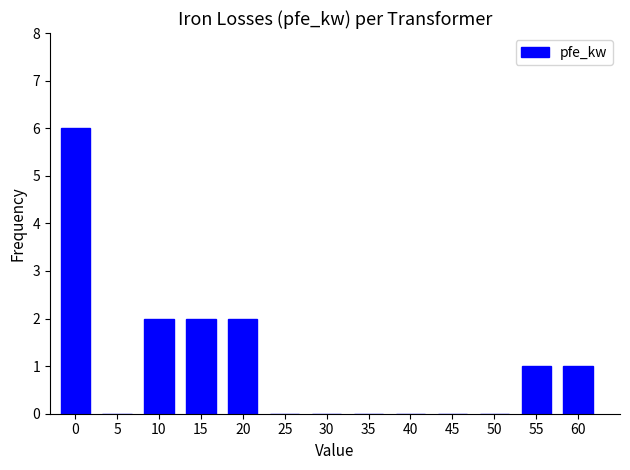

Reading left to right, transcribe all the data shown in this chart.

0=6	5=0	10=2	15=2	20=2	25=0	30=0	35=0	40=0	45=0	50=0	55=1	60=1